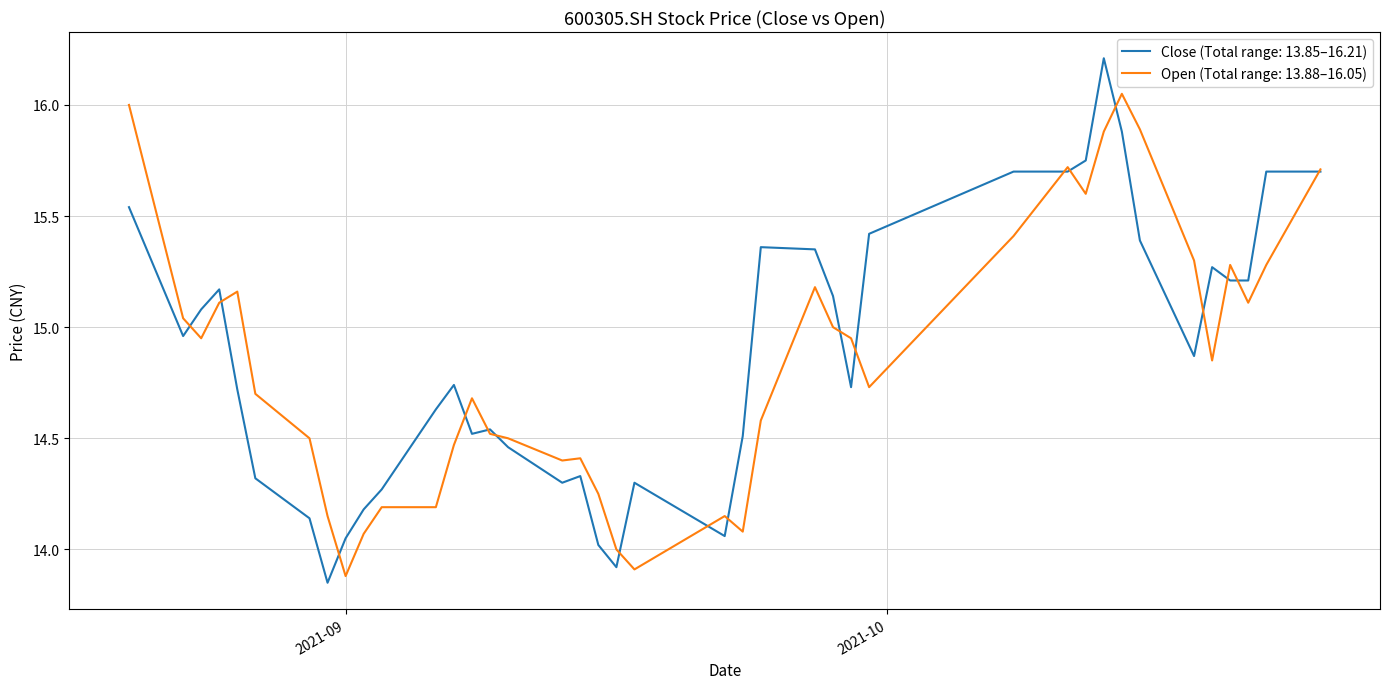

What is the greatest value displayed?

16.2